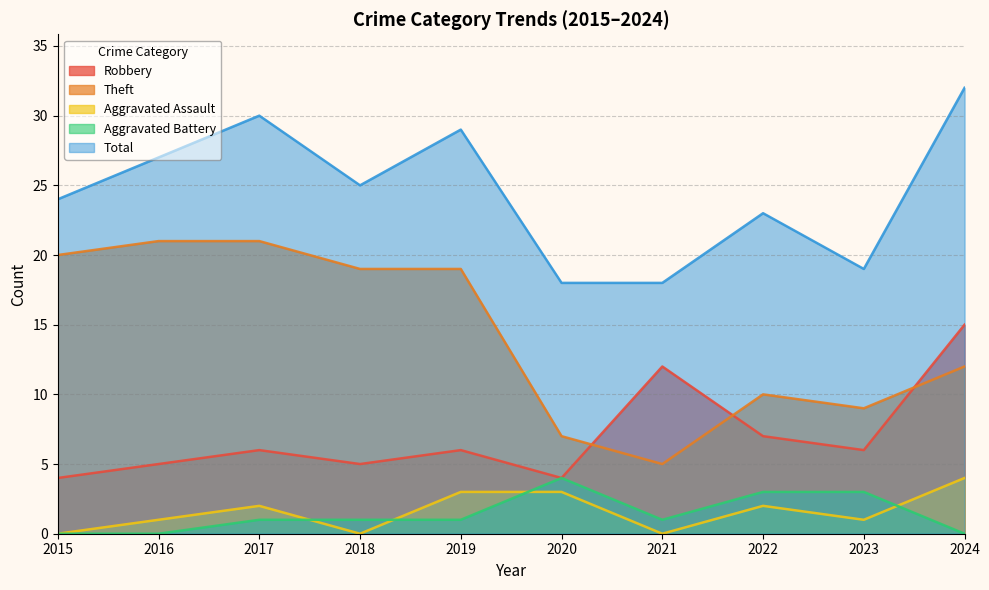

Where is the first local maximum for Total?

2017